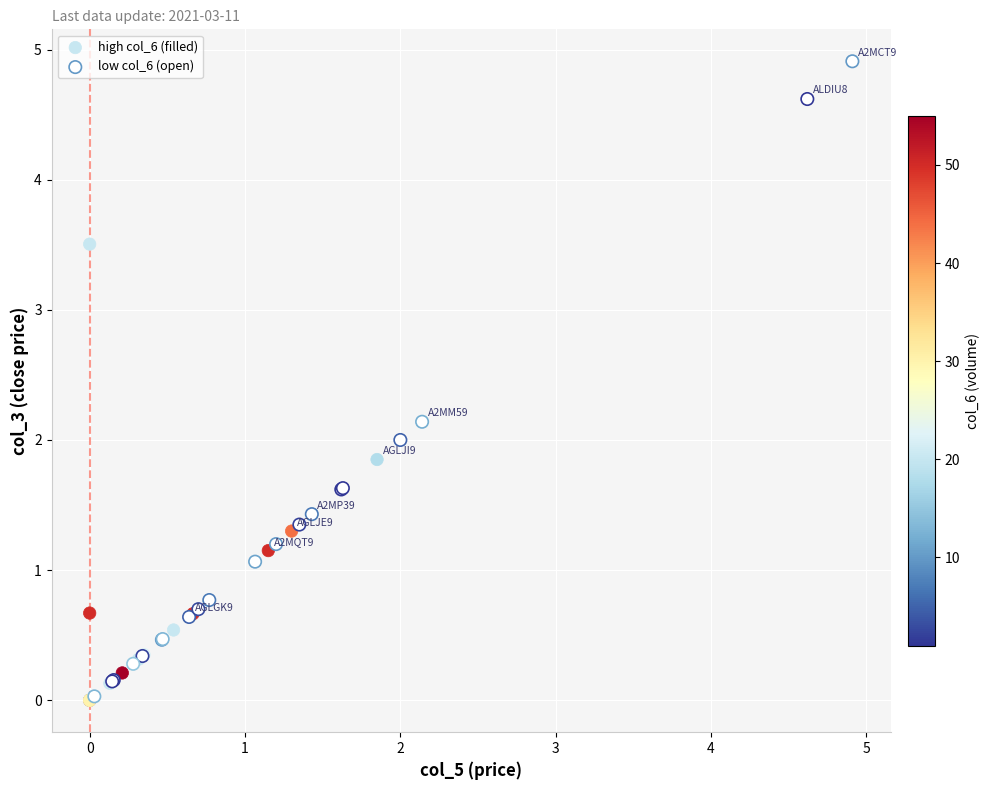

Which series has the widest spread of Y values?

low col_6 (open)